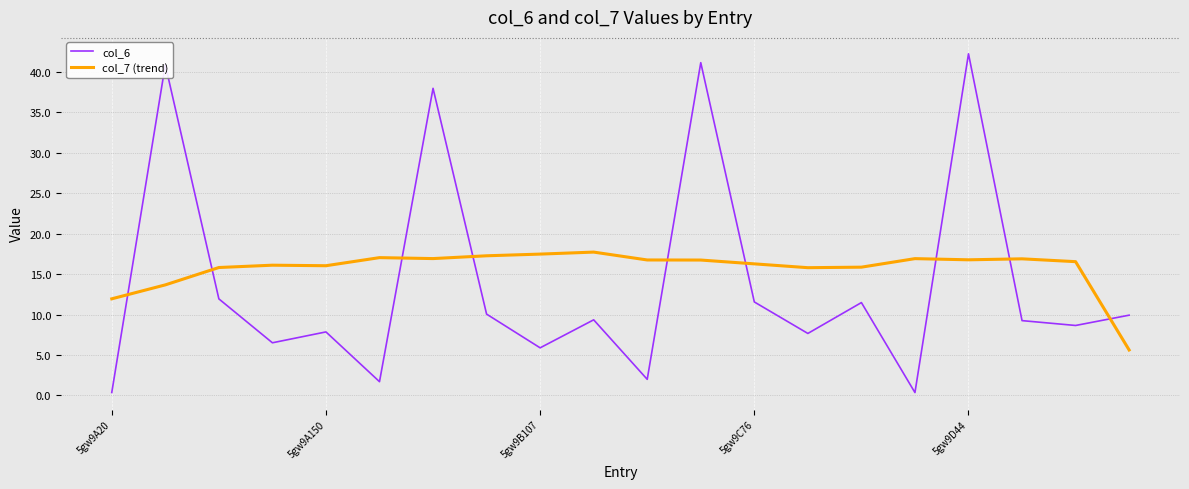

Does the chart display data point markers on the line(s)?

No